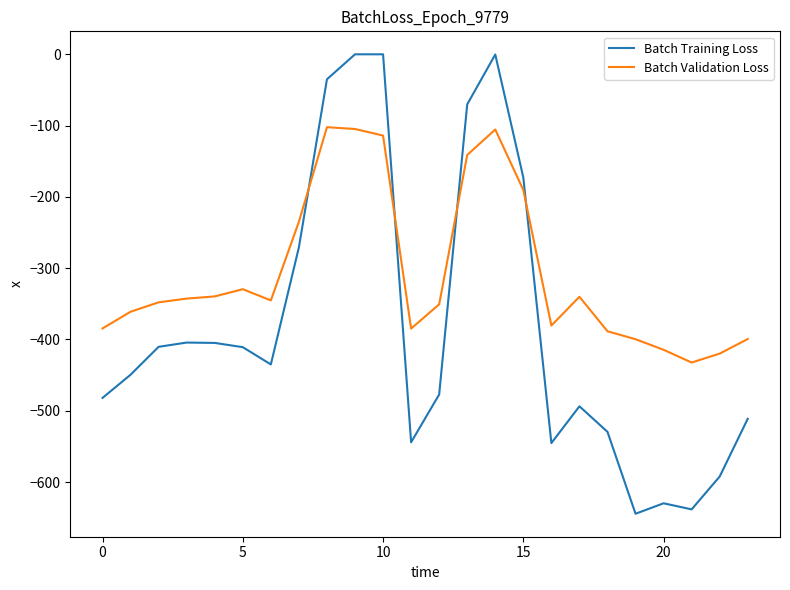

How many intersections are there between Batch Validation Loss and Batch Training Loss?

4